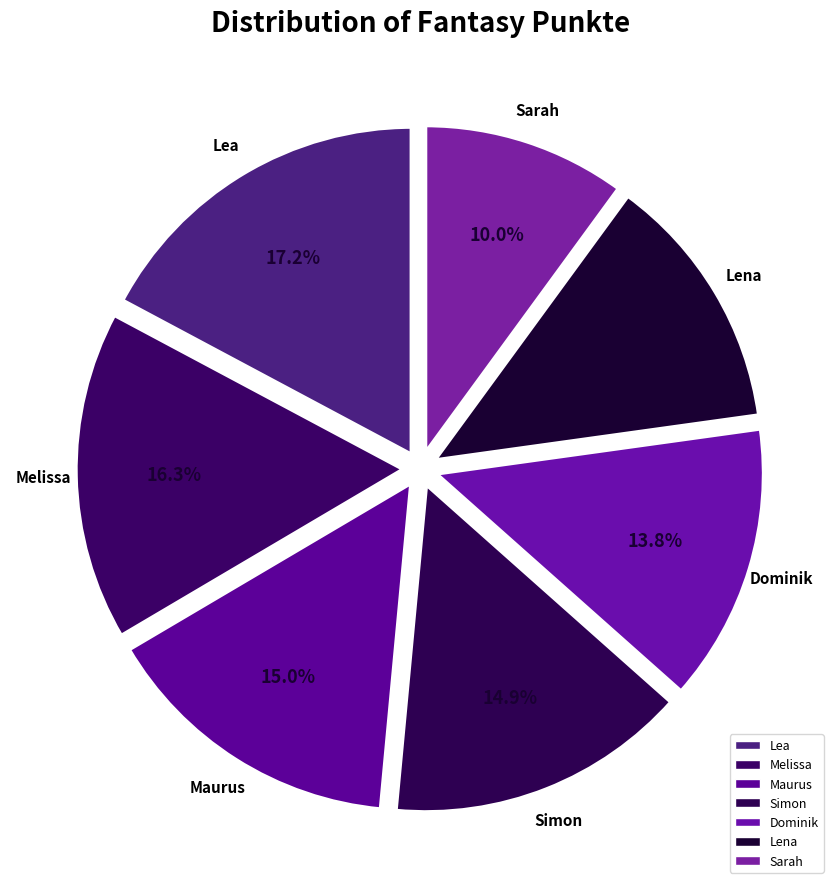

True or false: Lena accounts for 13% of the total.

True